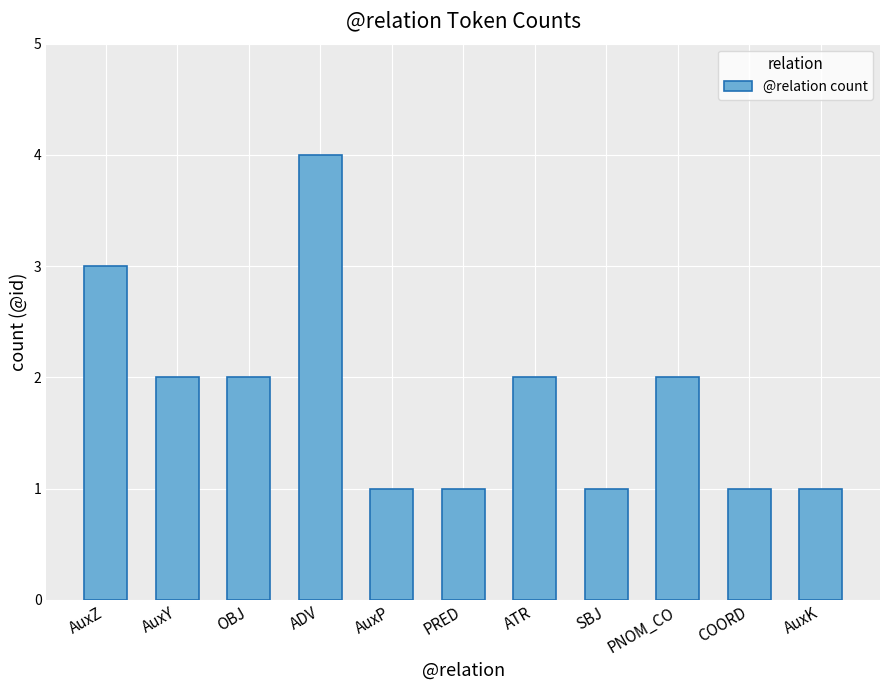

Approximately how many times larger is the value at ADV compared to COORD?

4.0